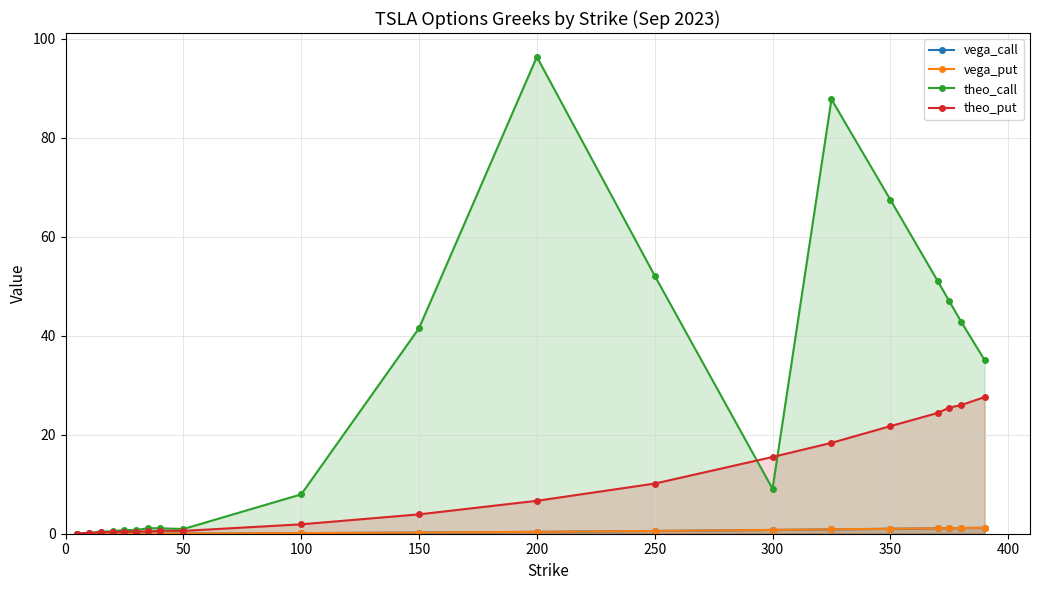

What is the sum of all theo_put values?

184.9